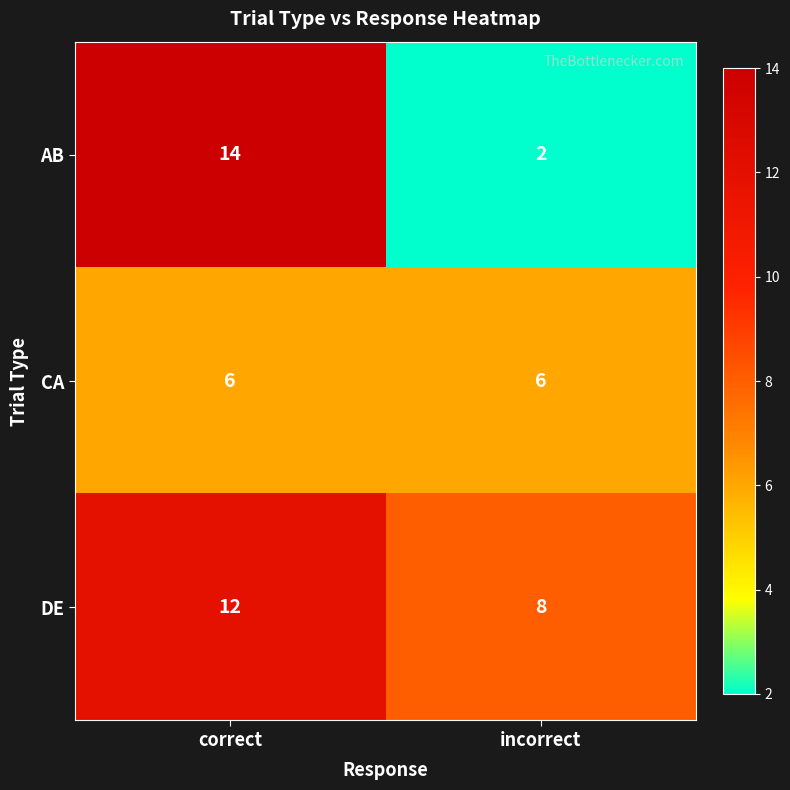

What is the difference between the maximum and minimum values in the AB series?

12